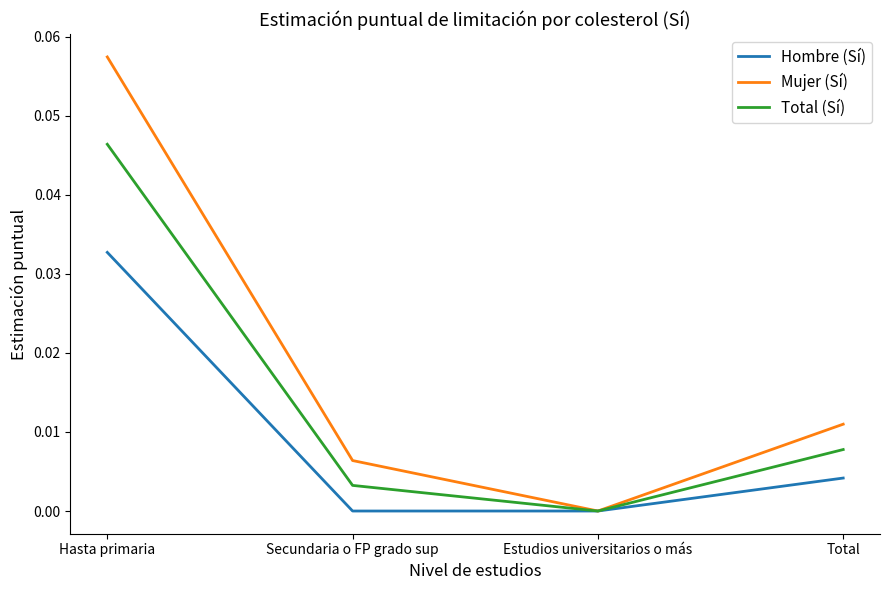

How many lines are shown in the chart?

3